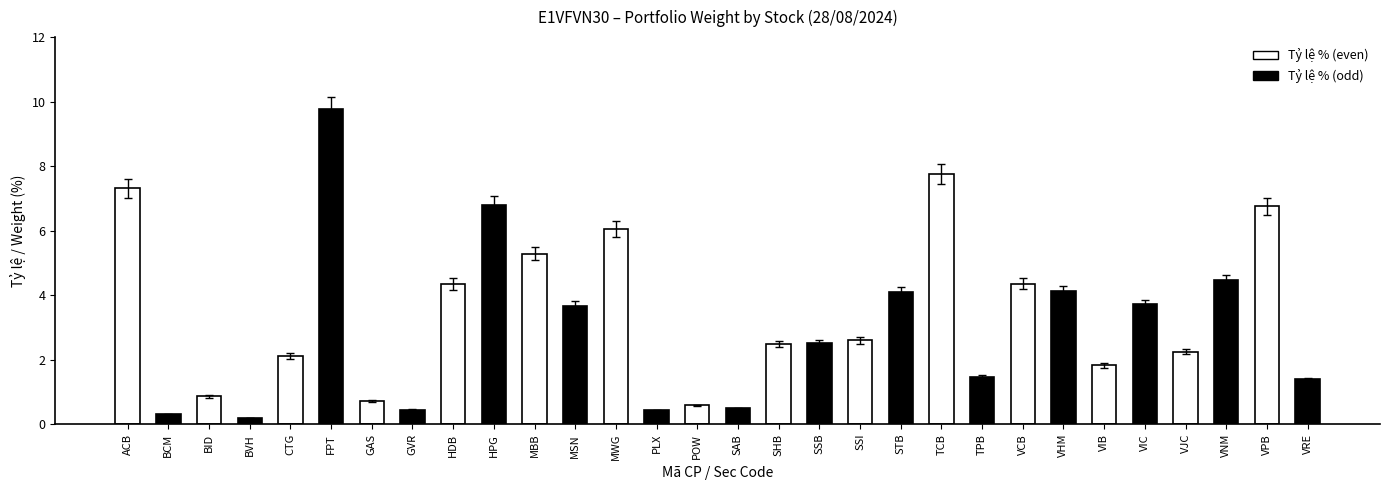

Where is the data nearest to the value 4?

VHM